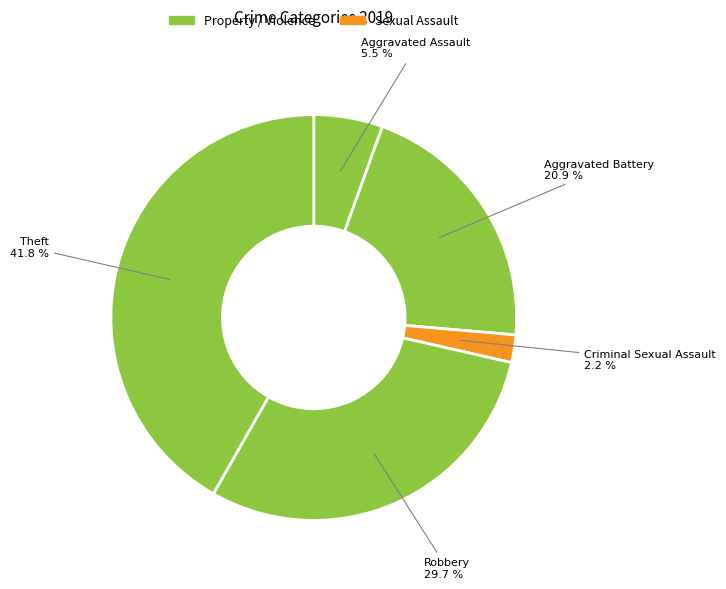

How many slices are in this pie chart?

5